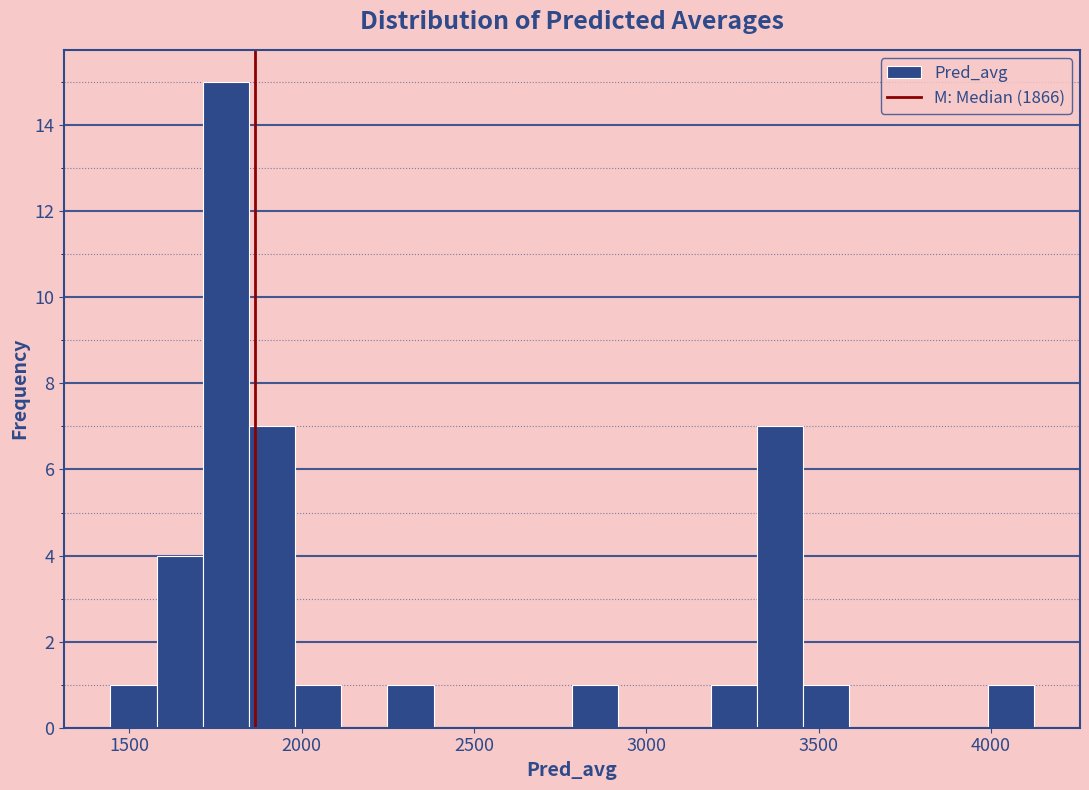

Around what value on the x-axis is the tallest bar? Give the approximate position of its centre, as read against the axis.

1800